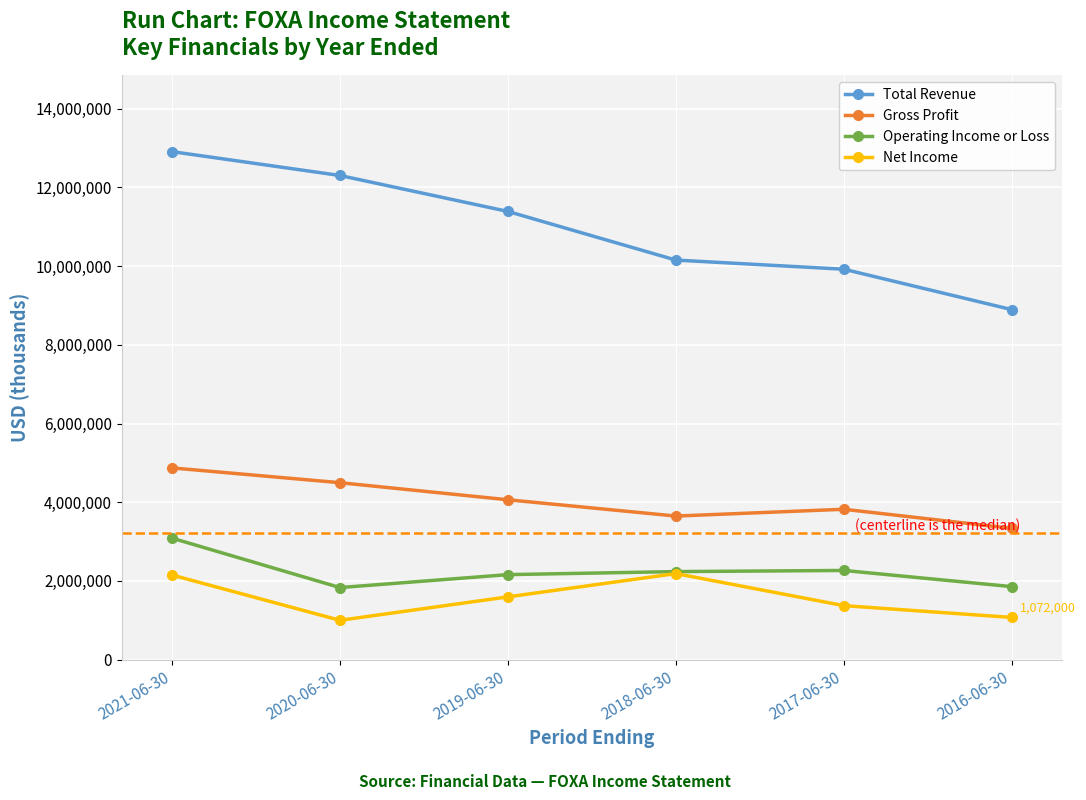

Which series has the largest total across all categories?

Total Revenue